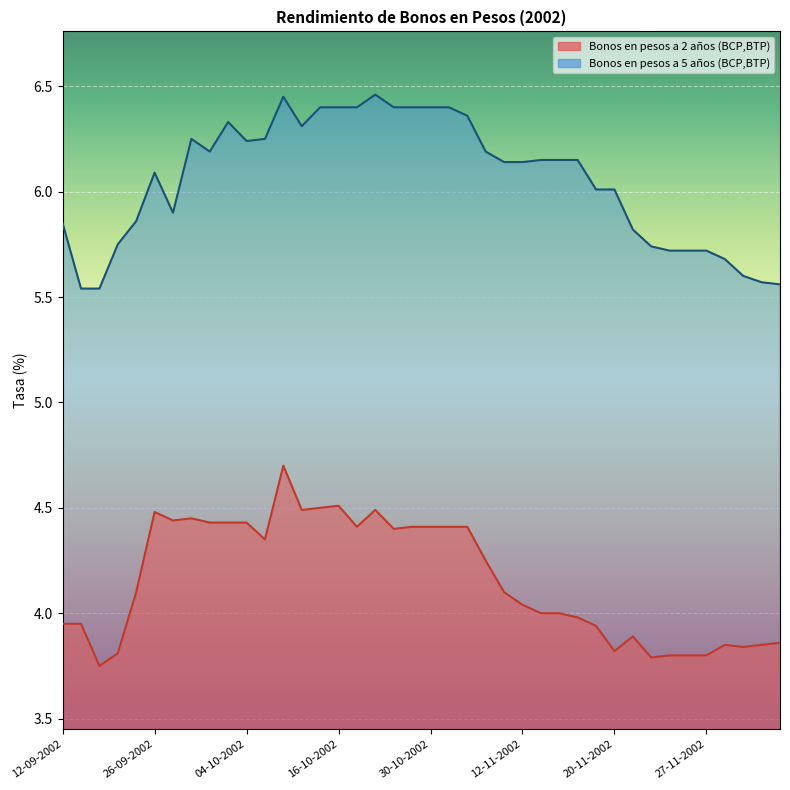

What is the value of the Bonos en pesos a 5 años (BCP,BTP) point at the 40th from the left?

5.6